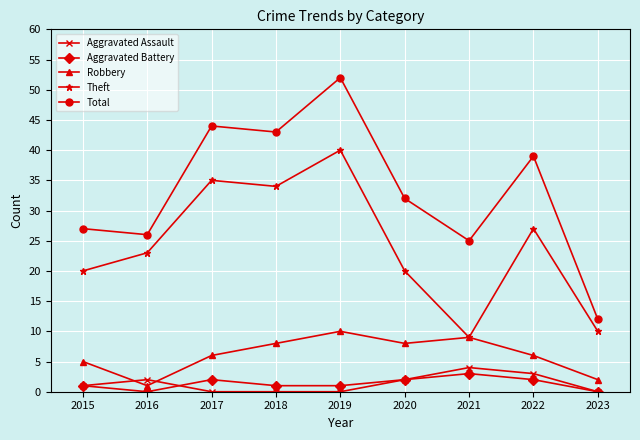

Which category has the highest value across all series?

2019